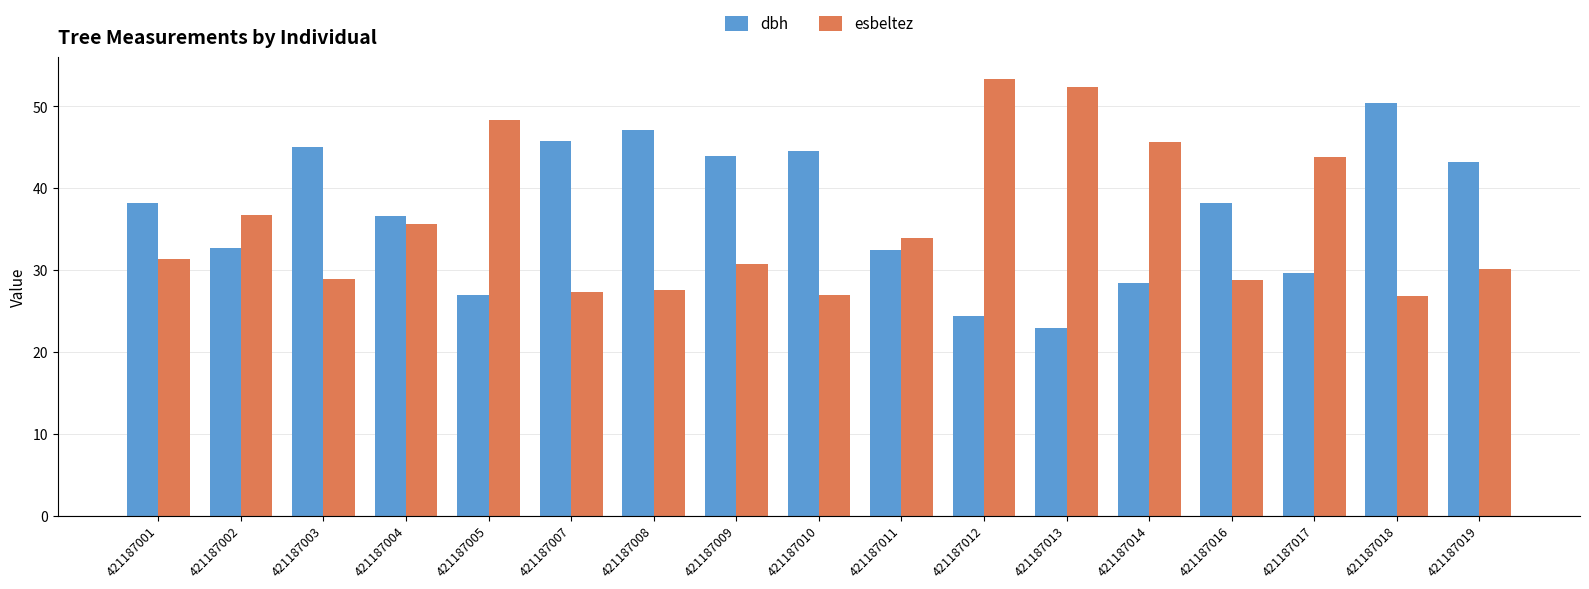

Between 421187016 and 421187019, which series saw the biggest shift?

dbh